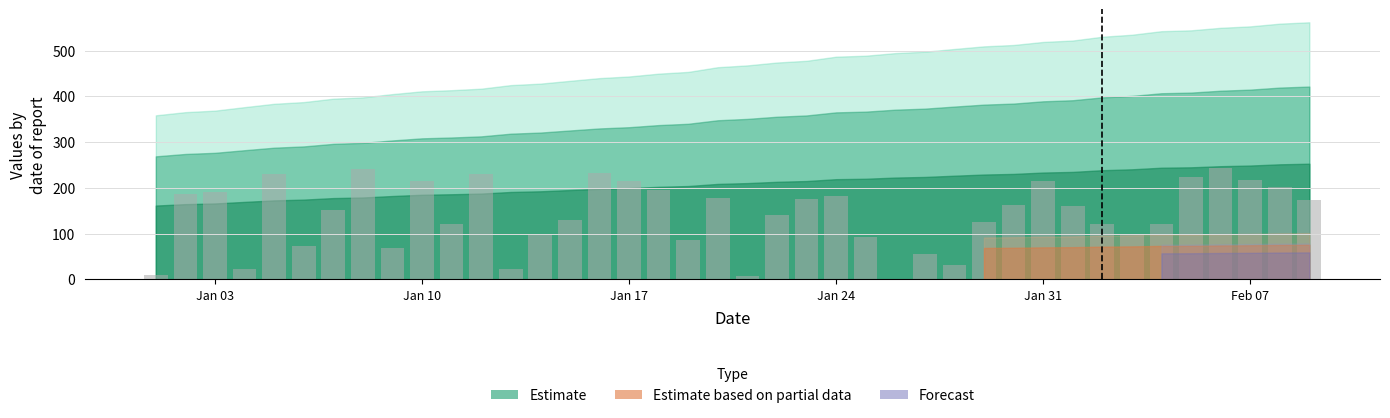

What is the maximum value shown in the chart?

242.9